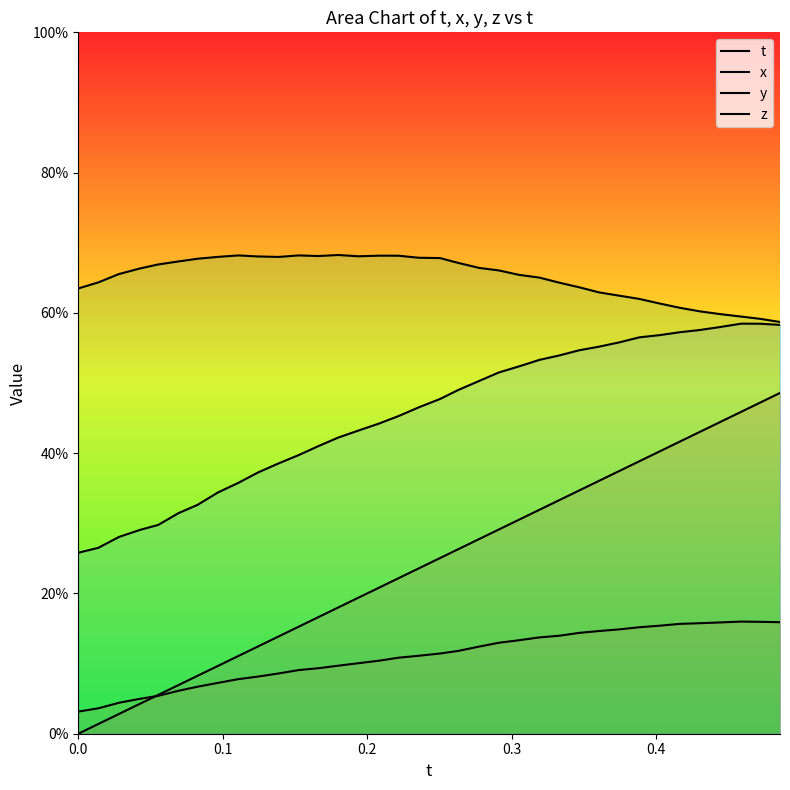

True or false: y and x cross at least once.

False